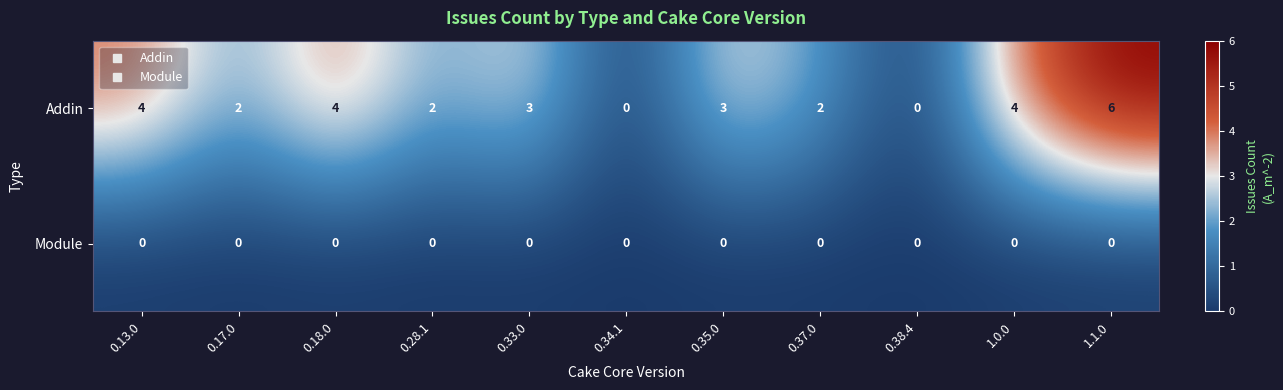

Which series has the widest spread of values?

Addin